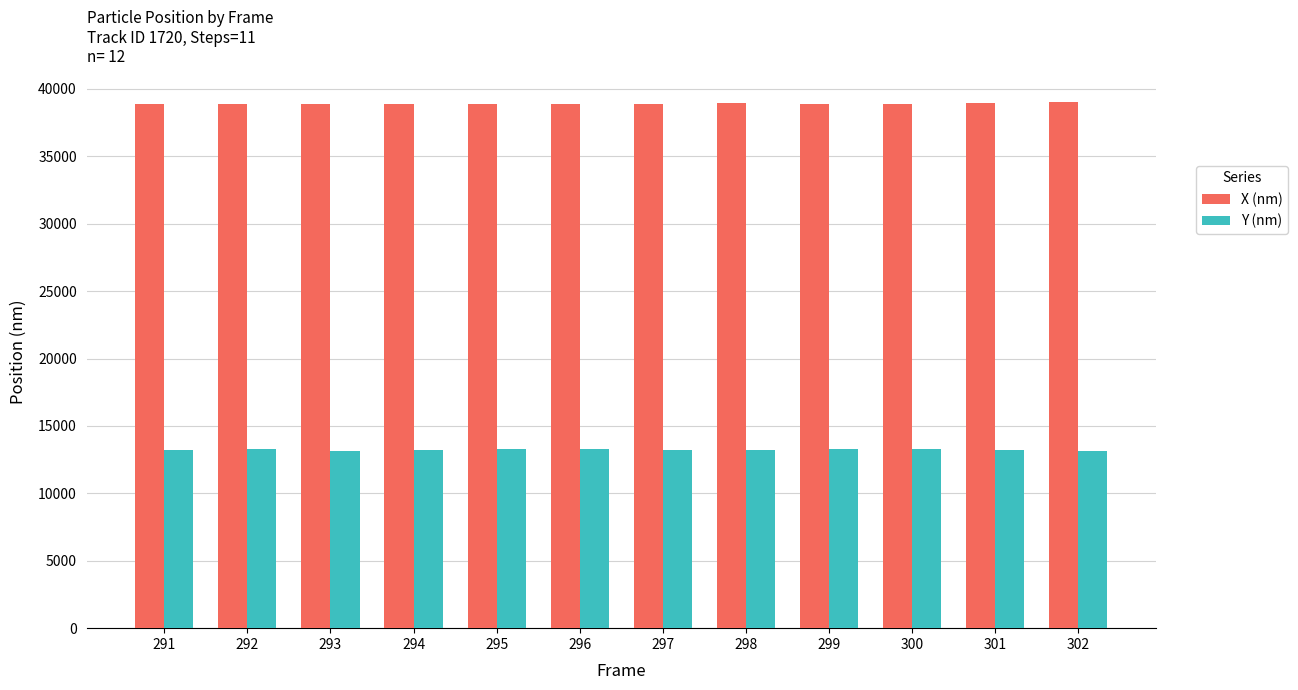

What is the lowest value of the X (nm) series?

38869.1